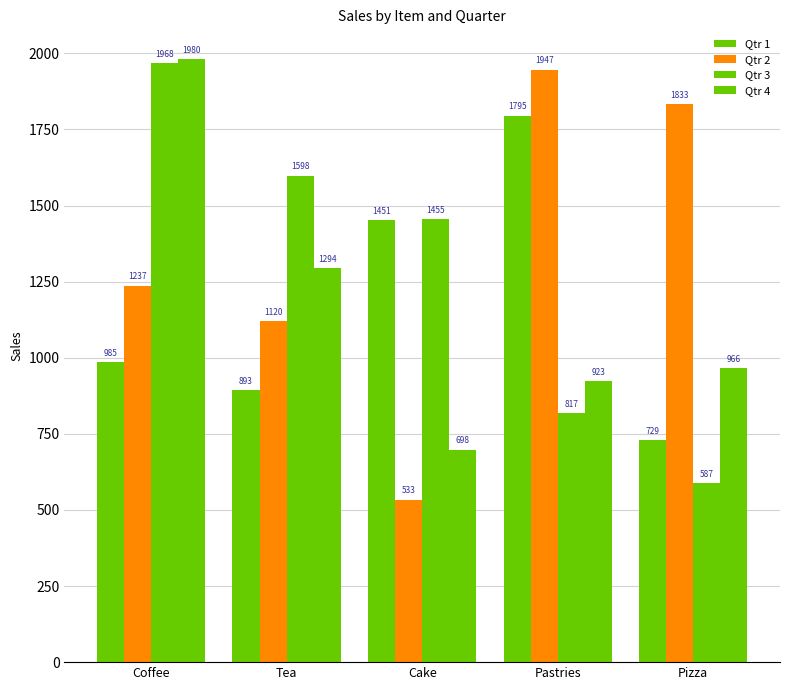

What is the maximum value for Qtr 1?

1795